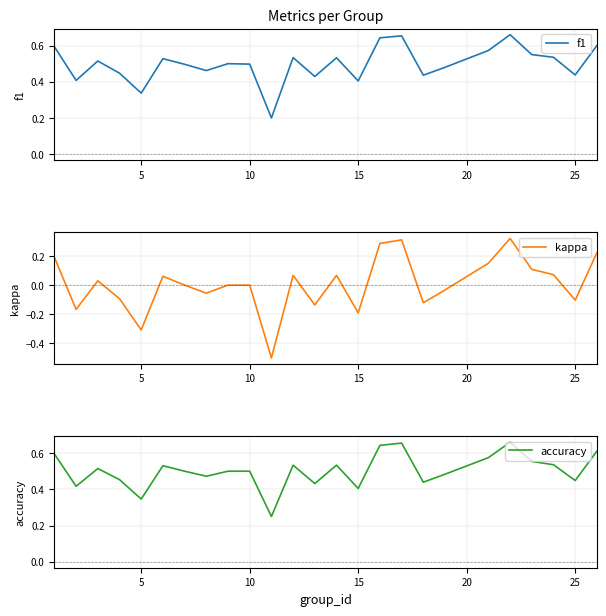

In f1, how many points are higher than both neighbors (excluding endpoints)?

7